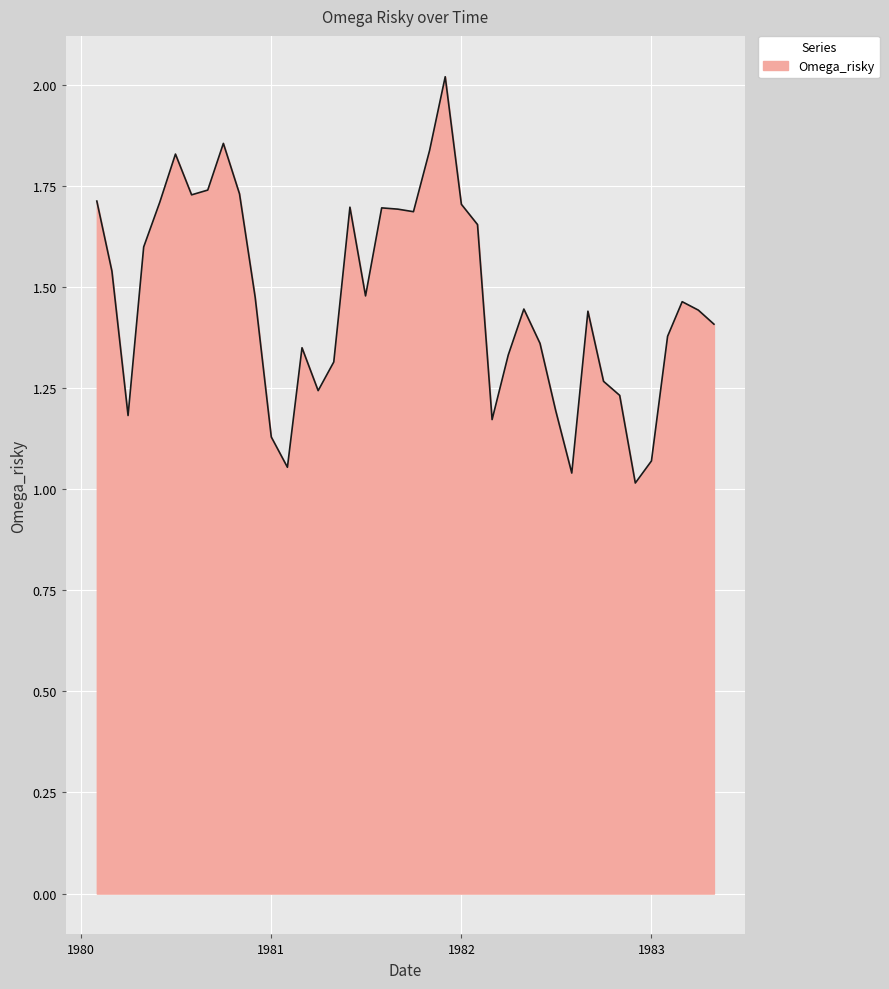

What is the greatest value displayed?

2.0